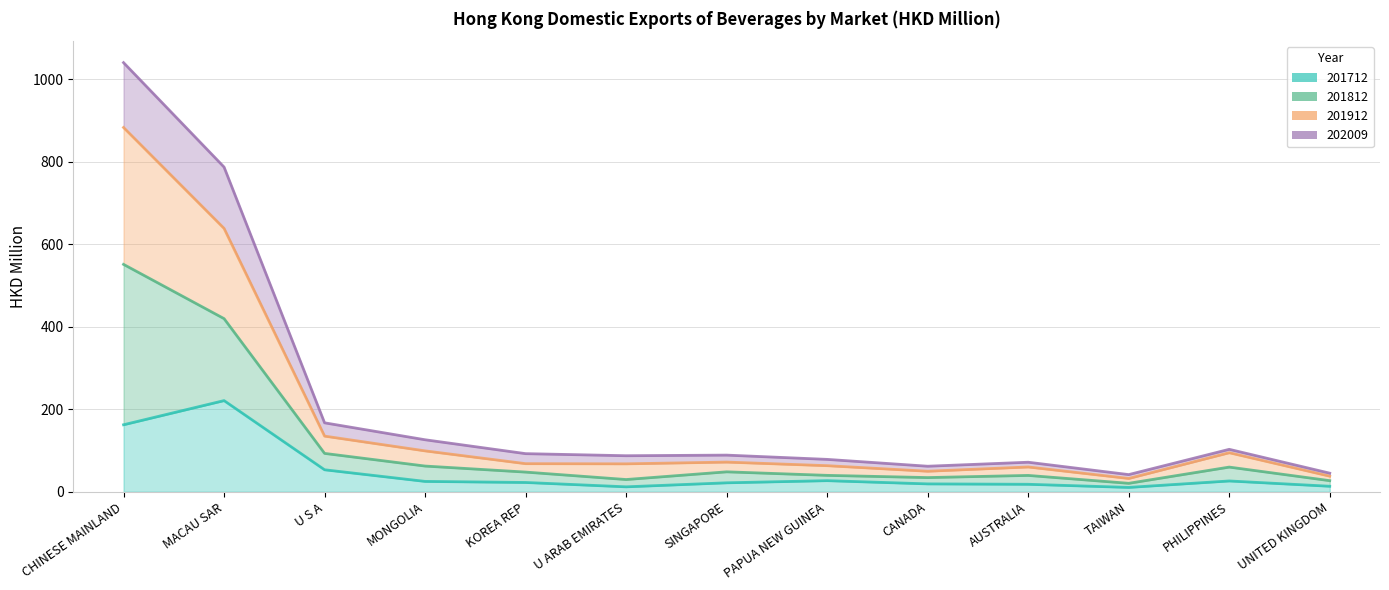

What is the difference between the highest and lowest values at SINGAPORE?

67.1